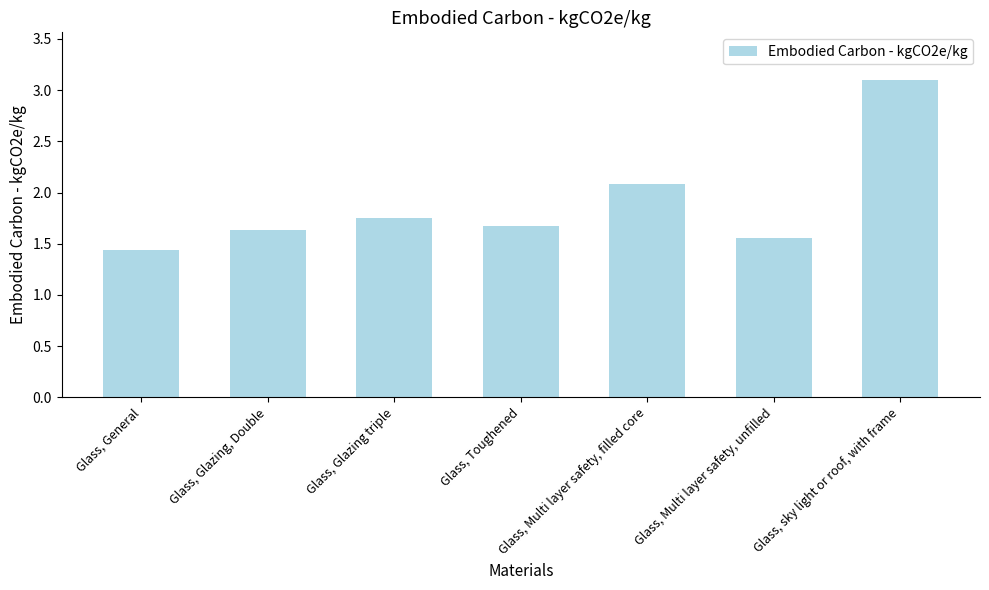

What is the change in value from Glass, General to Glass, Multi layer safety, unfilled?

+0.1